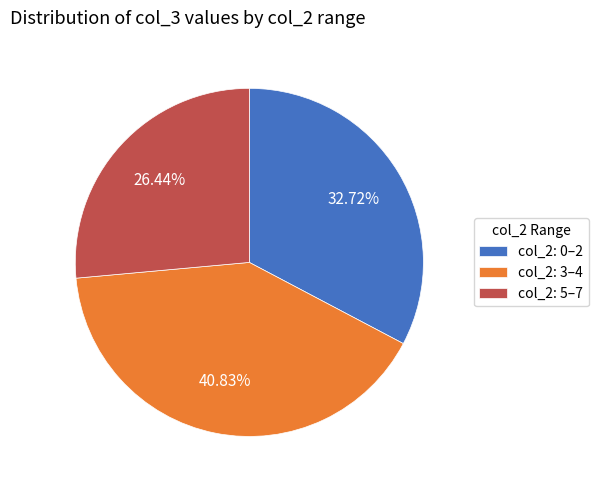

Do col_2: 0–2 and col_2: 5–7 together represent more than half of the pie?

Yes